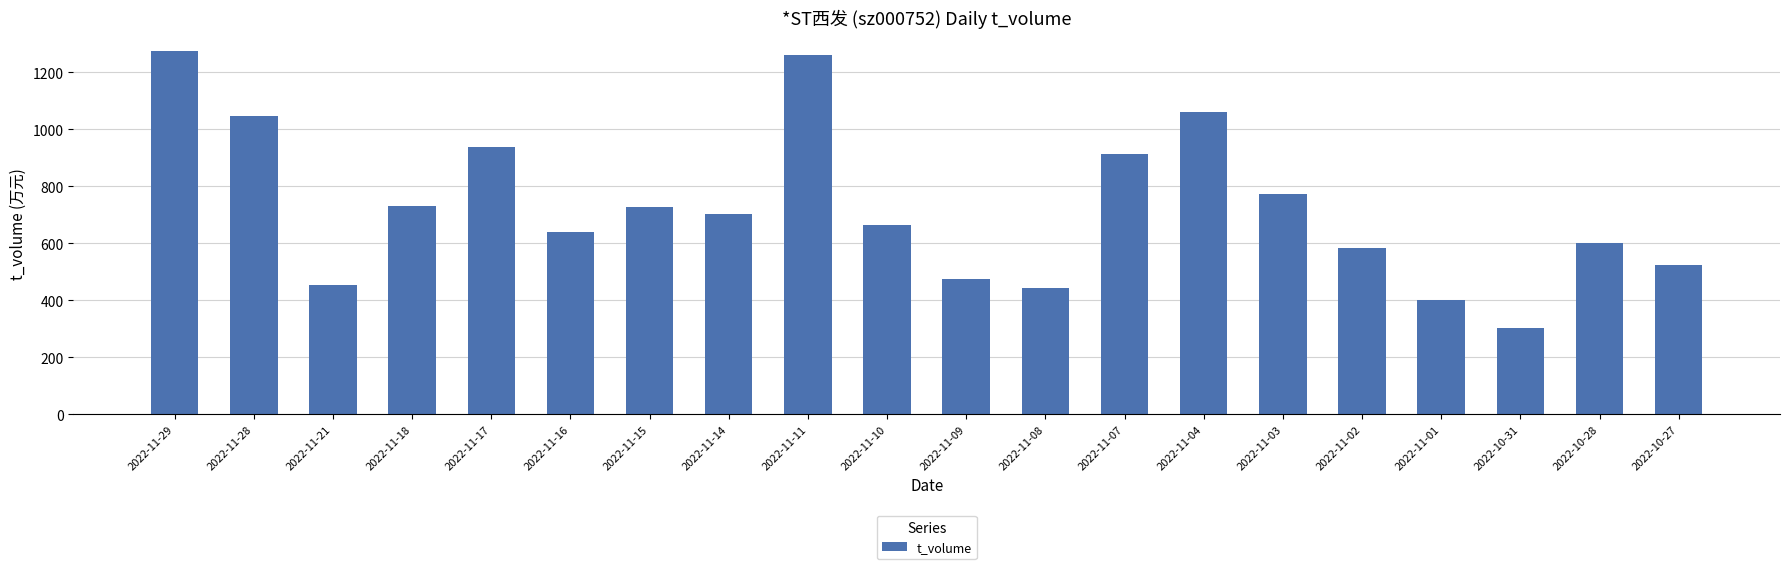

What is the label of the 16th bar from the left?

2022-11-02